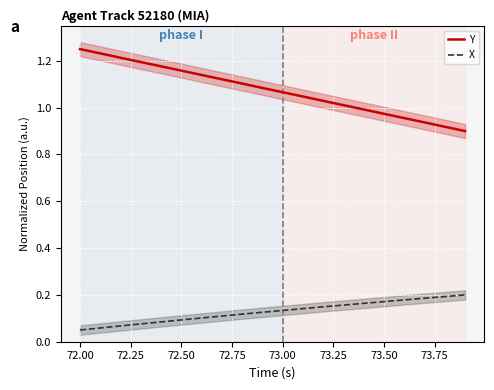

True or false: Y and X intersect in this chart.

False